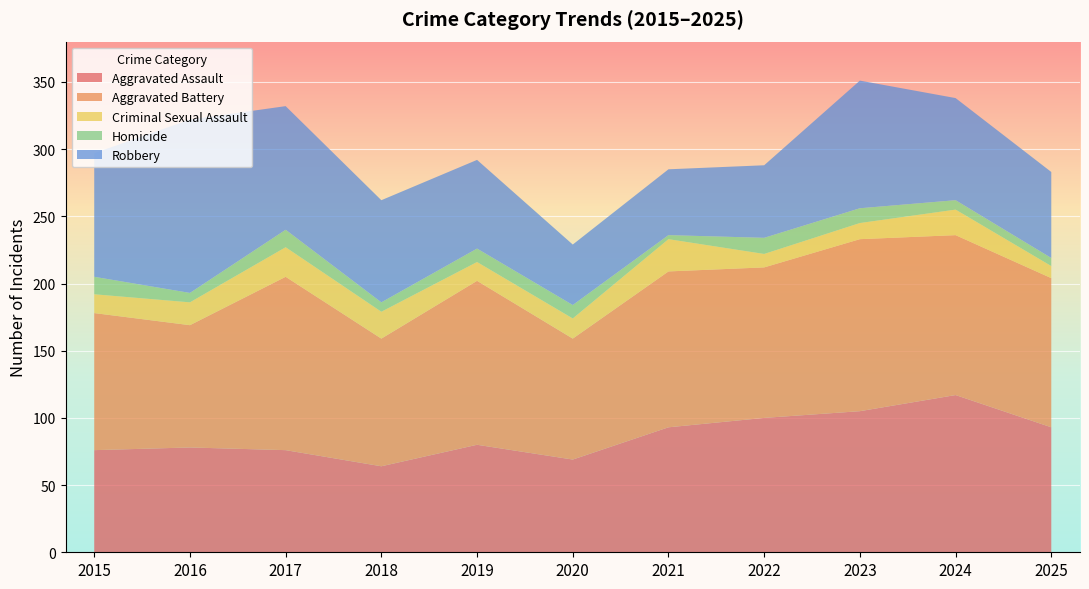

Reading left to right, list all the values displayed in this chart.

Aggravated Assault: 2015=76	2016=78	2017=76	2018=64	2019=80	2020=69	2021=93	2022=100	2023=105	2024=117	2025=93
Aggravated Battery: 2015=102	2016=91	2017=129	2018=95	2019=122	2020=90	2021=116	2022=112	2023=128	2024=119	2025=111
Criminal Sexual Assault: 2015=14	2016=17	2017=22	2018=20	2019=14	2020=15	2021=24	2022=10	2023=12	2024=19	2025=9
Homicide: 2015=13	2016=7	2017=13	2018=7	2019=10	2020=10	2021=3	2022=12	2023=11	2024=7	2025=6
Robbery: 2015=92	2016=129	2017=92	2018=76	2019=66	2020=45	2021=49	2022=54	2023=95	2024=76	2025=64